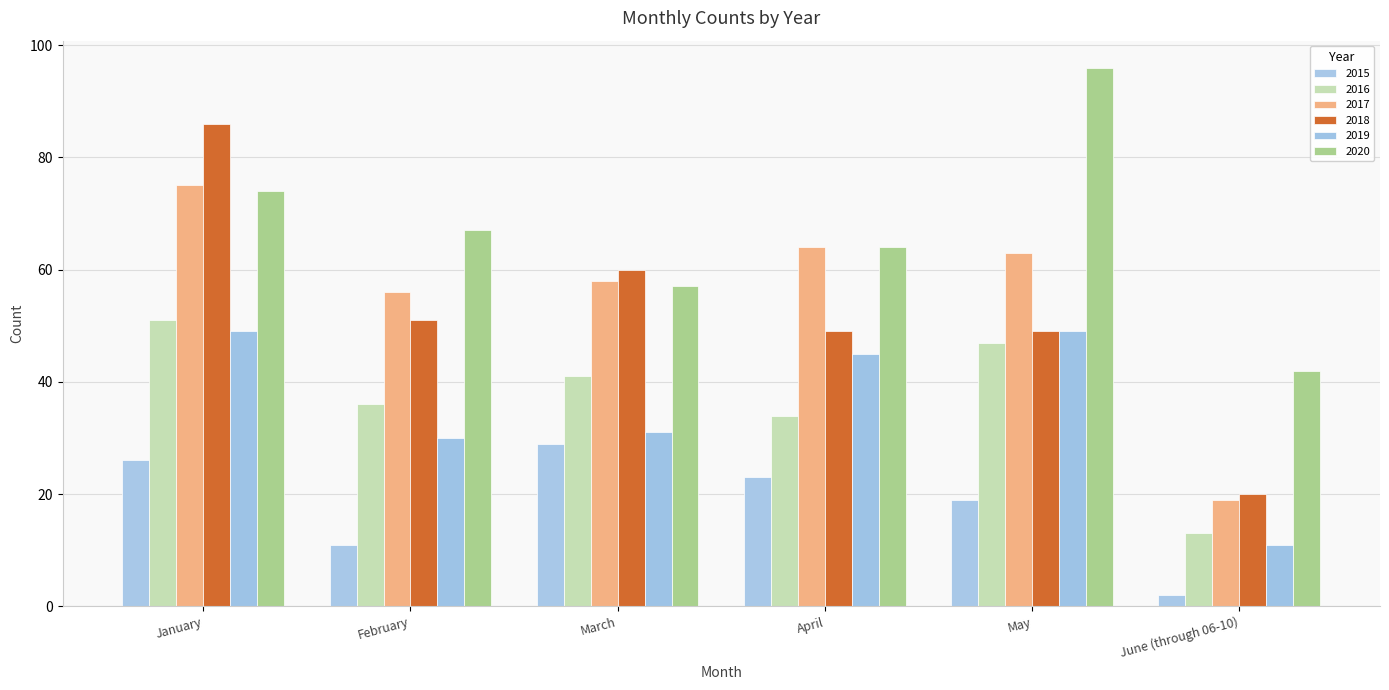

Which series changed the most between March and May?

2020